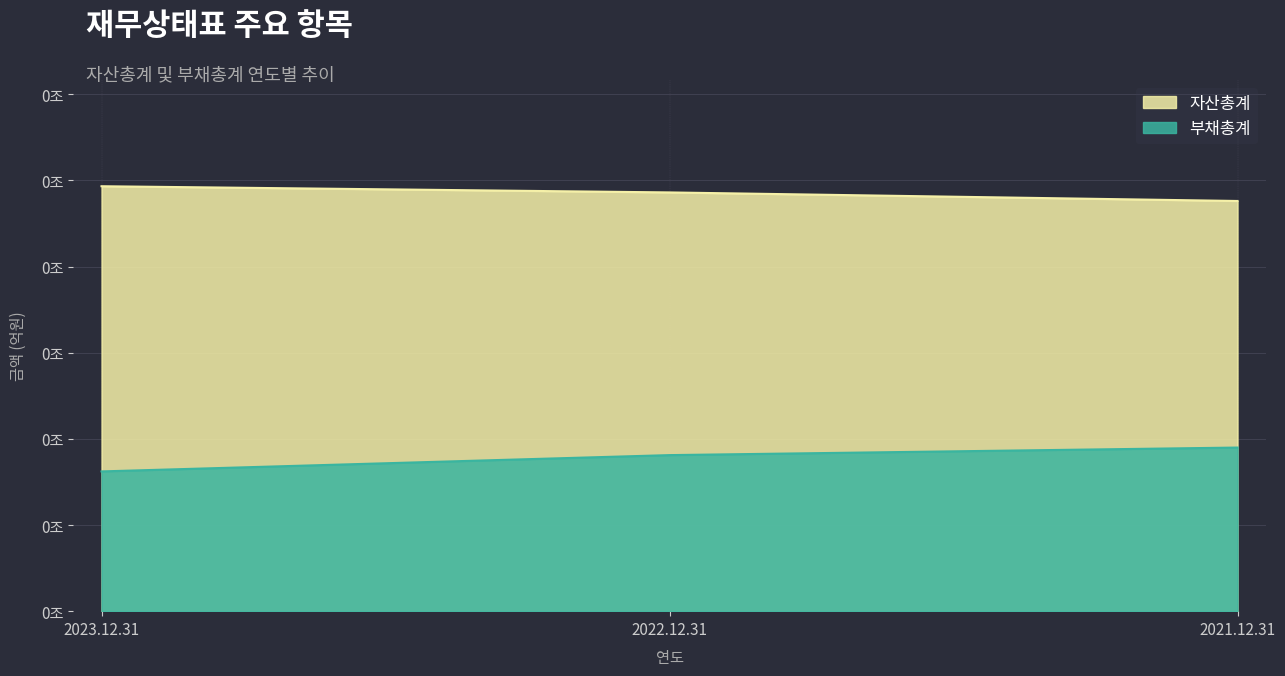

What are all the series names shown in the legend?

자산총계, 부채총계